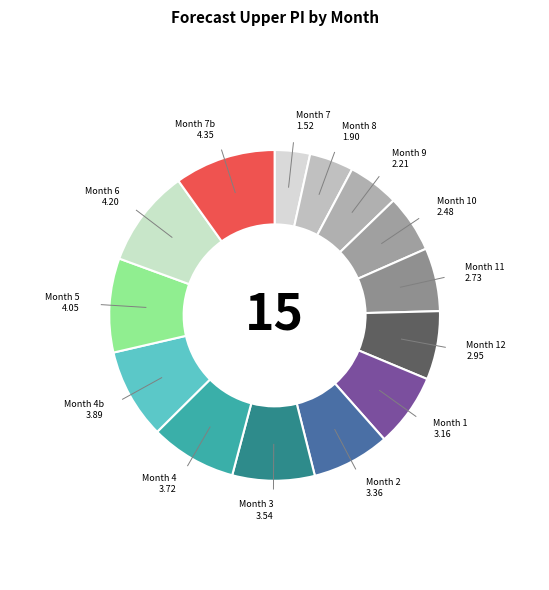

How many slices are in this pie chart?

14